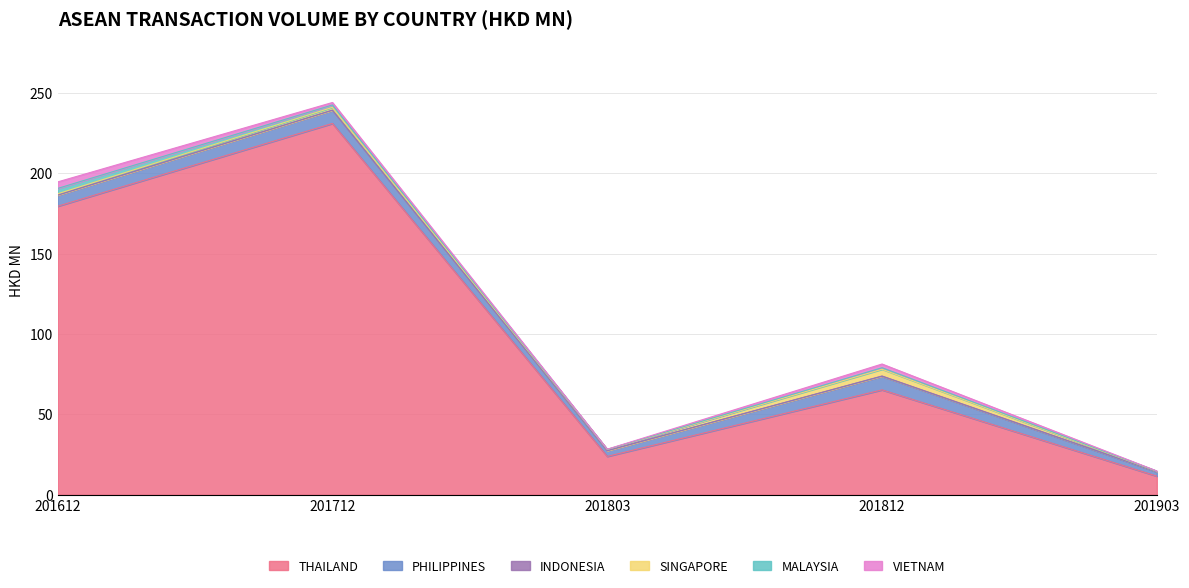

At which category is the sum across all series the highest?

201712